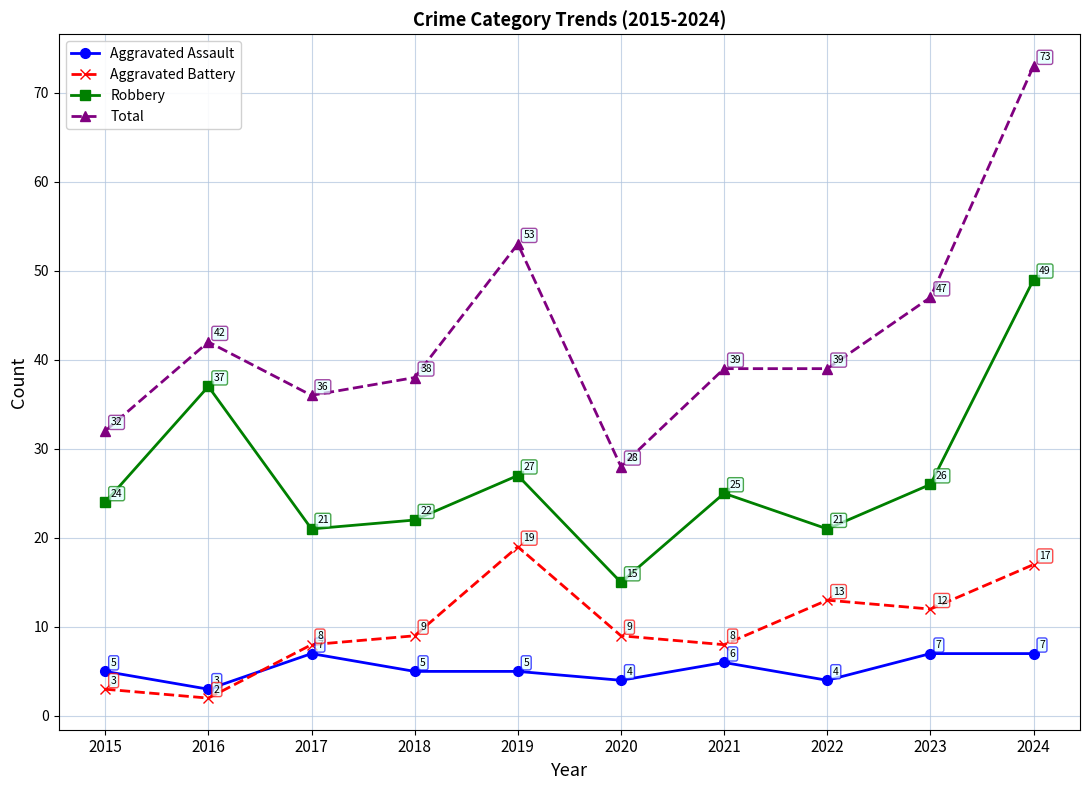

Read the Aggravated Battery value at 2022, to the nearest 5.

15